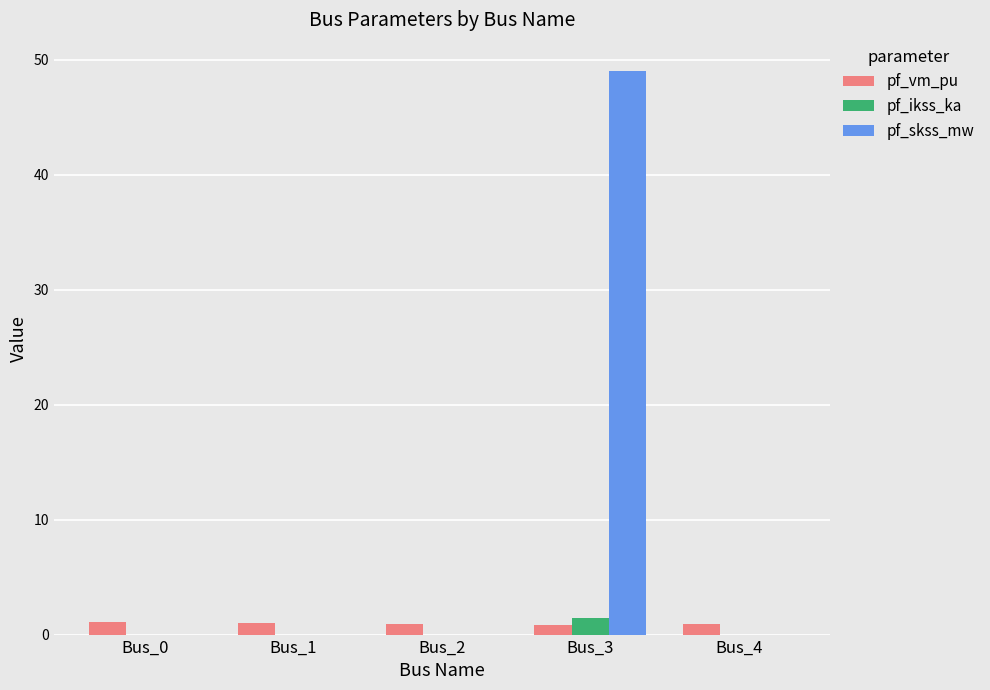

Which series has the largest total across all categories?

pf_skss_mw